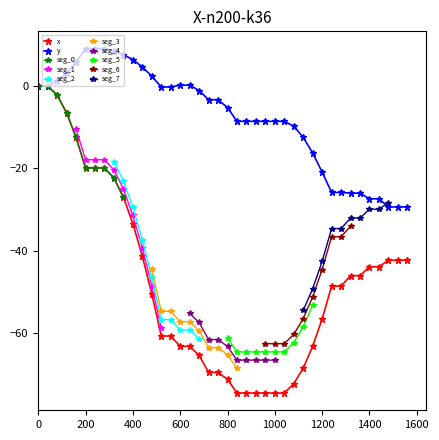

How many values in the y_col series exceed -3?

18